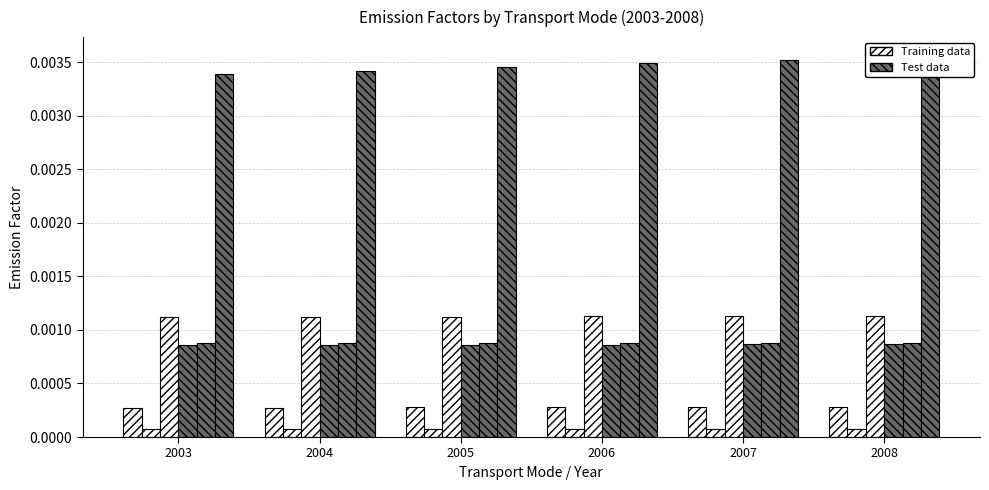

The value of rail_frgt at 2004 is 0.0. True or false?

True